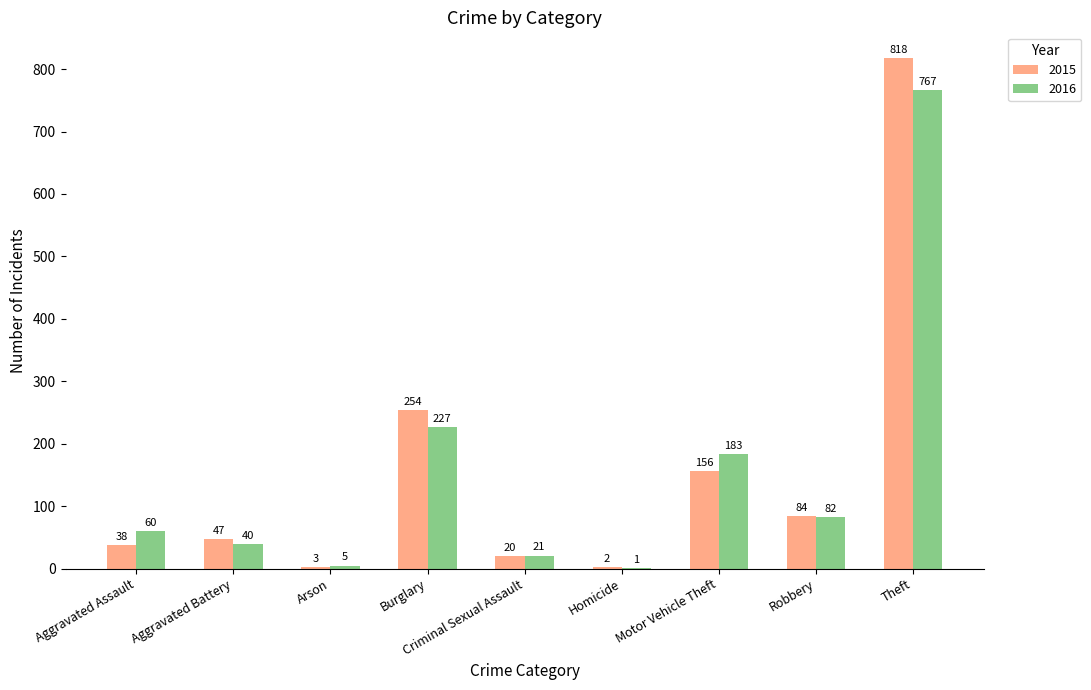

Between Aggravated Assault and Aggravated Battery, which series saw the biggest shift?

2016